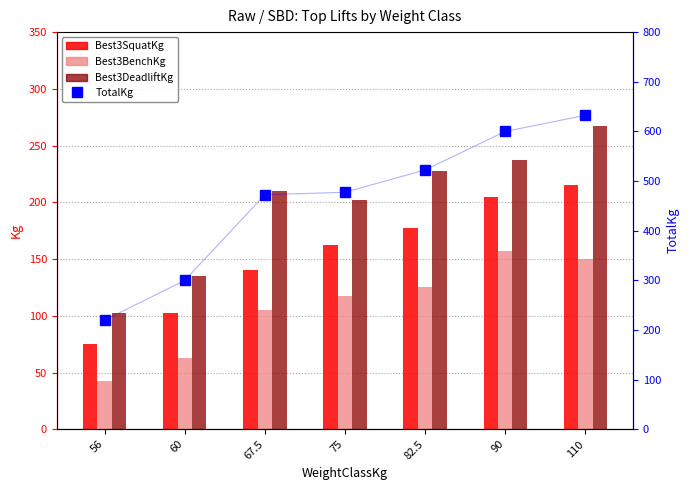

How many distinct data groups are displayed?

4